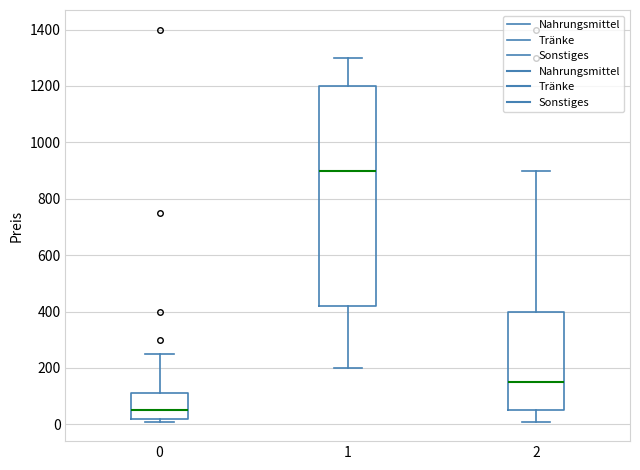

Comparing the boxes themselves (not the whiskers), which one is the tallest?

1